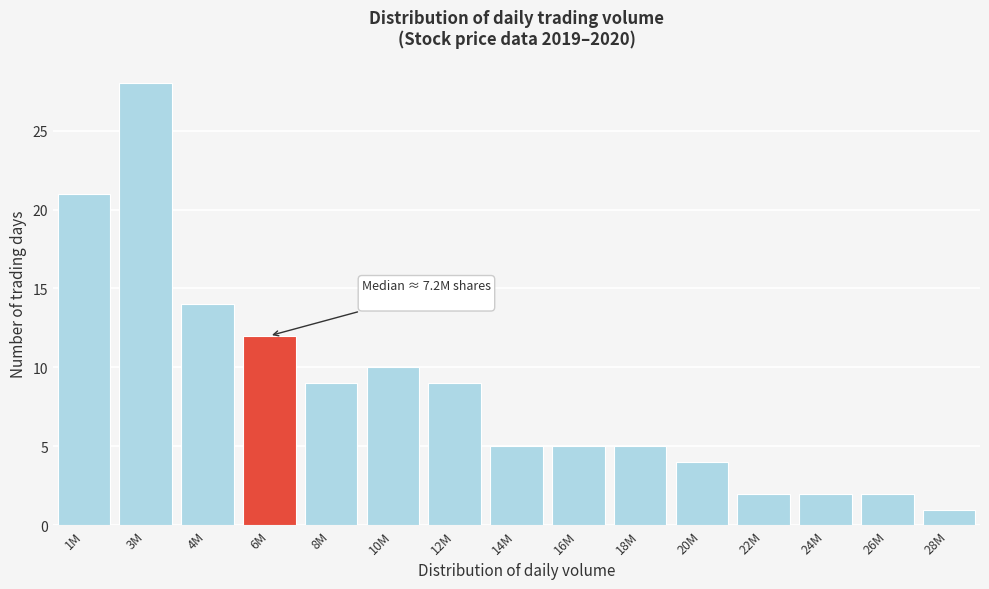

Reading right to left, what are all the values shown in this chart?

28M=1	26M=2	24M=2	22M=2	20M=4	18M=5	16M=5	14M=5	12M=9	10M=10	8M=9	6M=12	4M=14	3M=28	1M=21